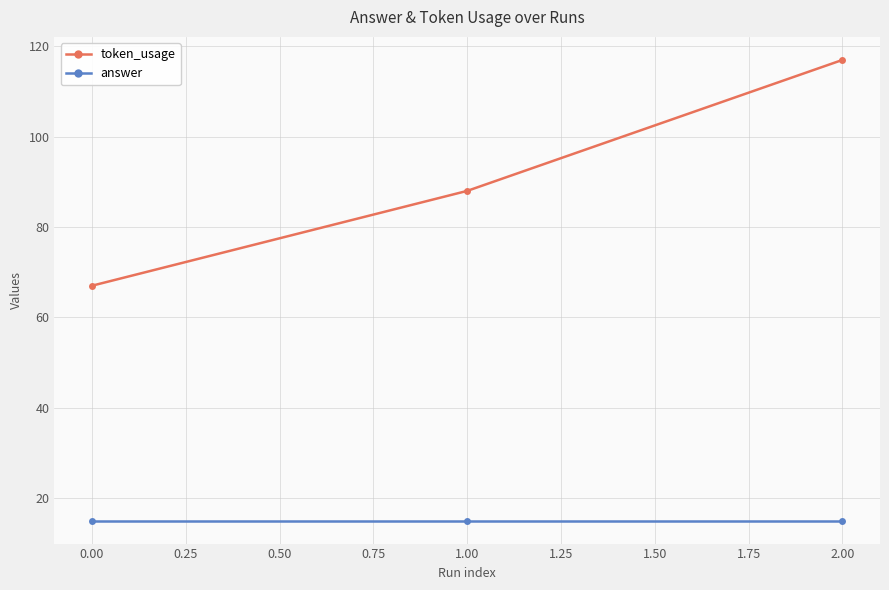

Rank the series at 0.00 from lowest to highest value.

answer, token_usage